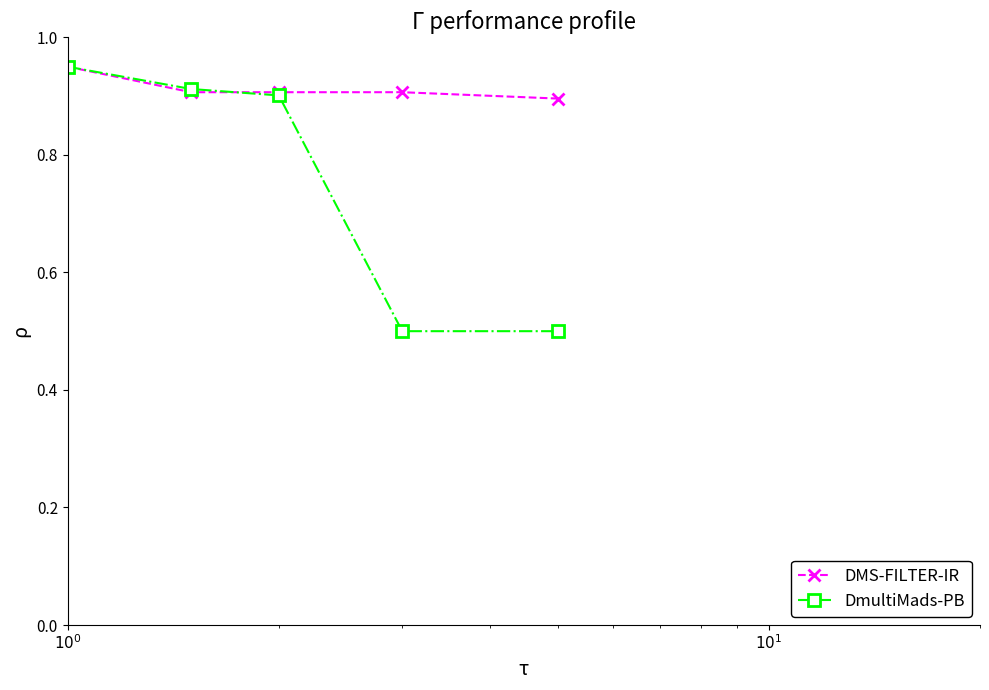

After their last crossing, which series has the higher values: DMS-FILTER-IR or DmultiMads-PB?

DMS-FILTER-IR